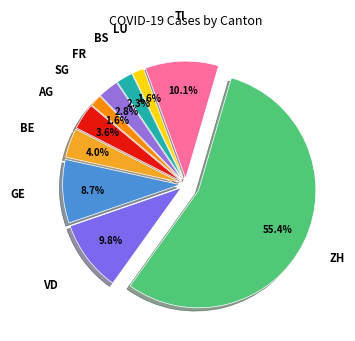

How many segments does this pie chart have?

10